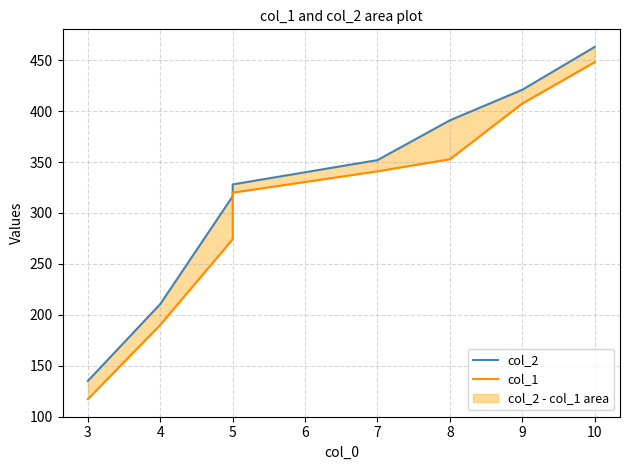

Is the value of col_1 at 10 greater than the value of col_2 at 4?

Yes